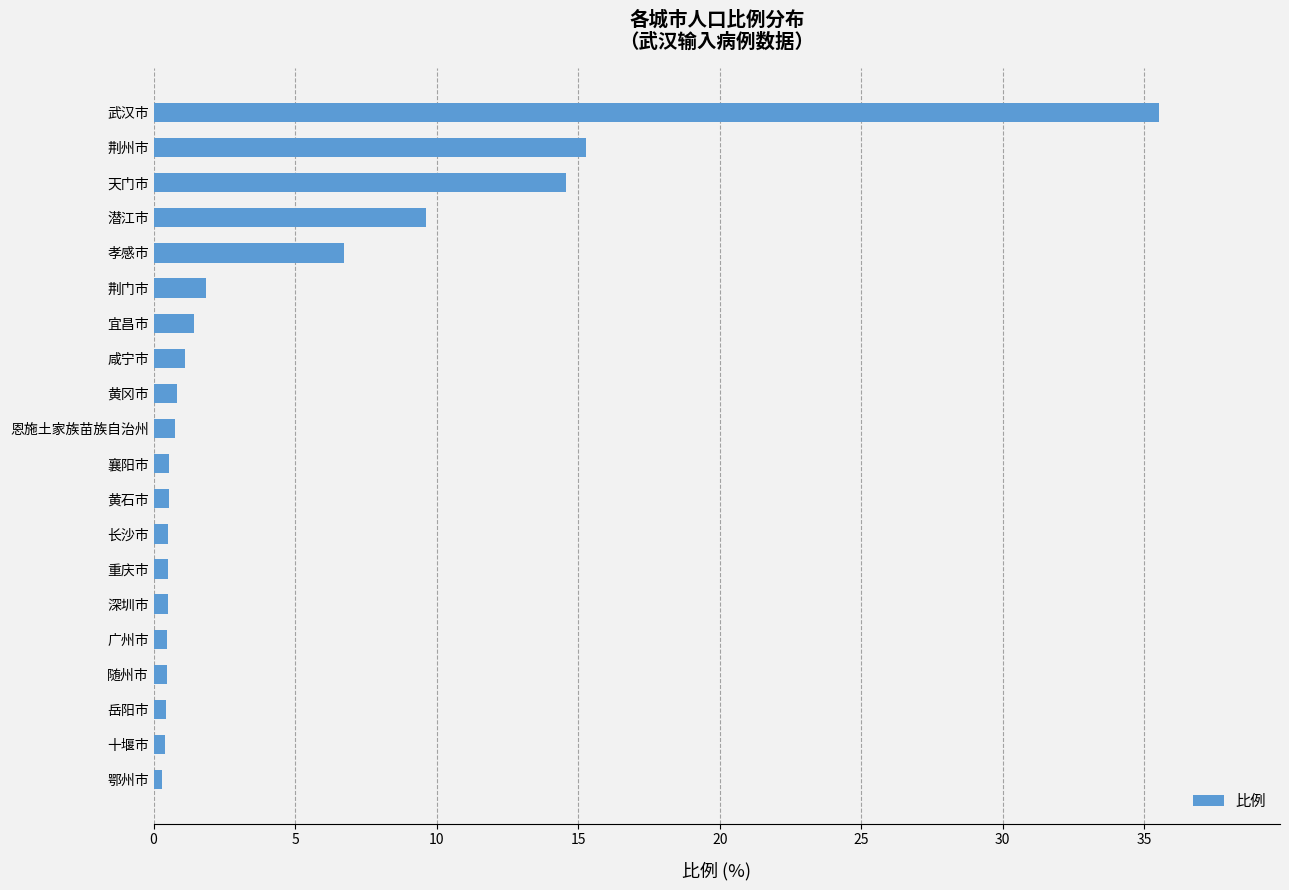

Does the chart contain any negative values?

No